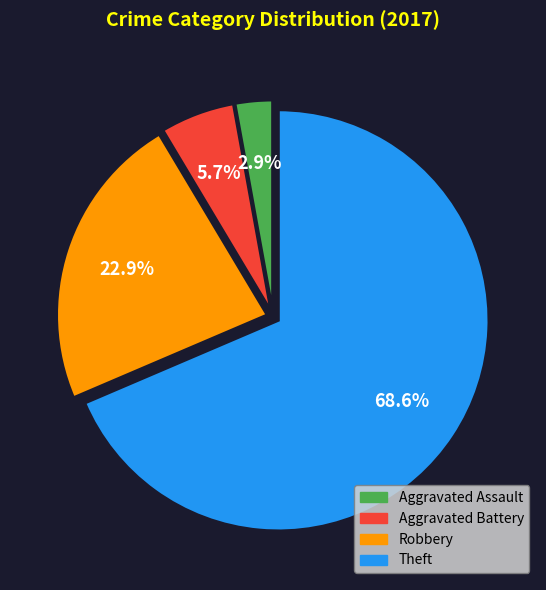

To the nearest percent, what percentage of the pie is Aggravated Assault?

3%